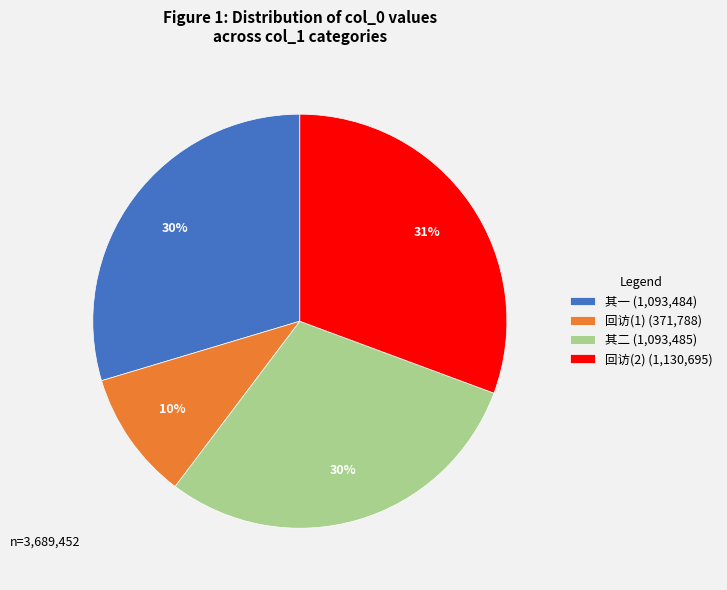

To the nearest percent, what percentage of the pie is 其二 (1,093,485)?

30%